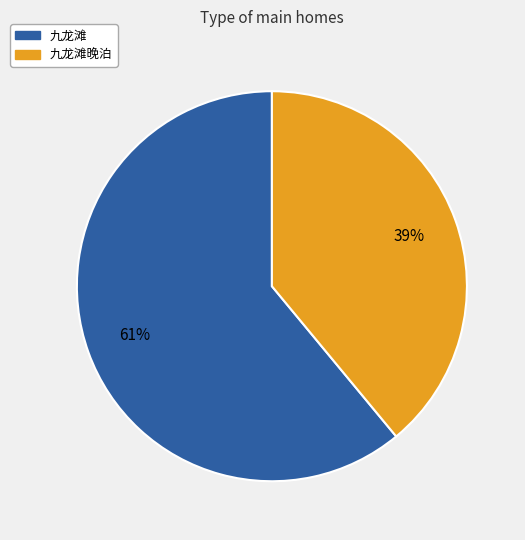

Count the number of slices in the pie.

2